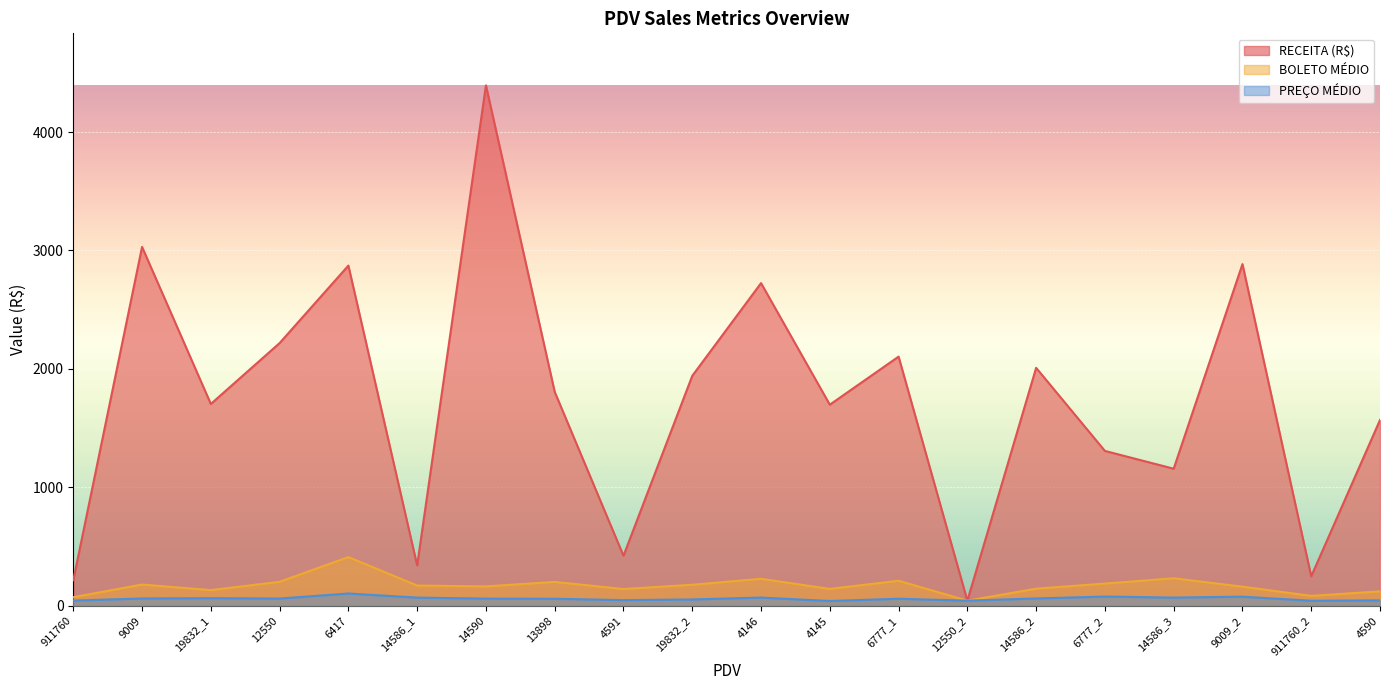

At which category does RECEITA (R$) reach its first local valley?

19832_1